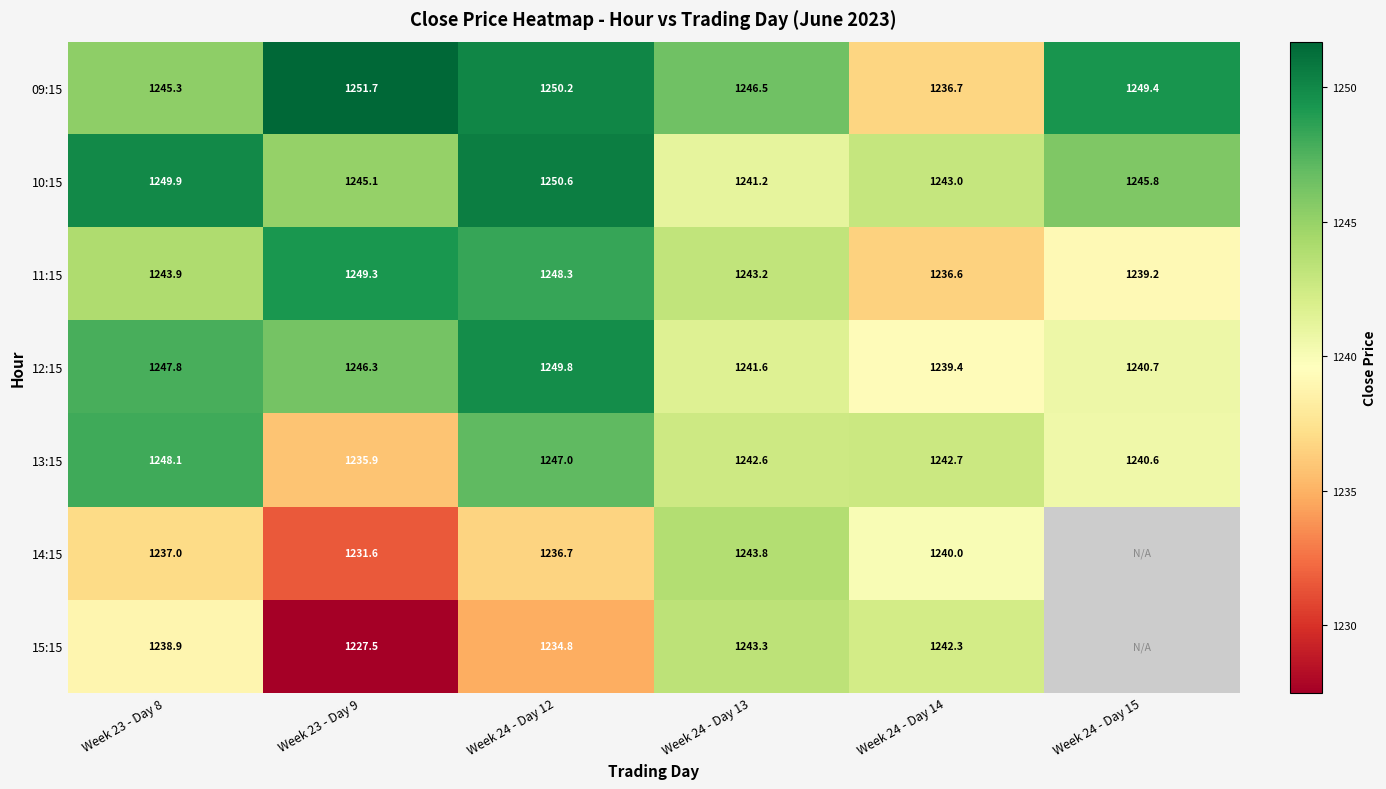

What is the total value across all series at Week 24 - Day 13?

8702.2